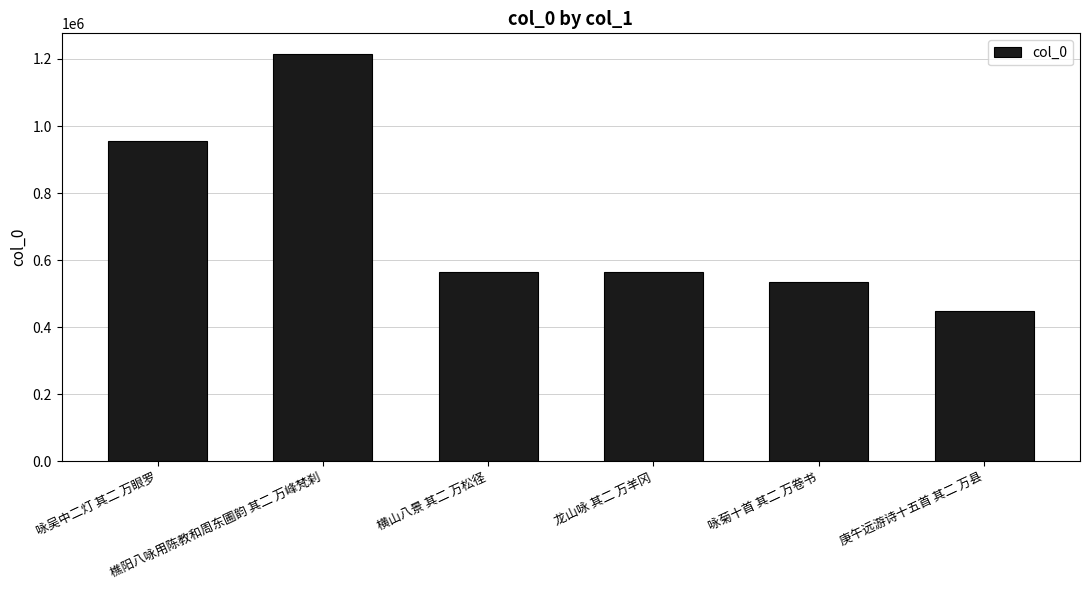

What is the change in value from 咏吴中二灯 其二 万眼罗 to 横山八景 其二 万松径?

-391716